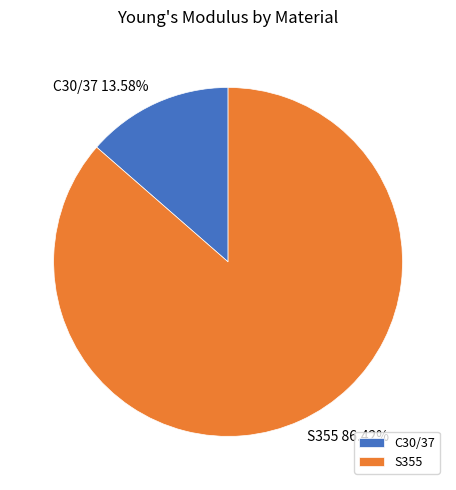

What percentage is NOT represented by S355?

13.6%